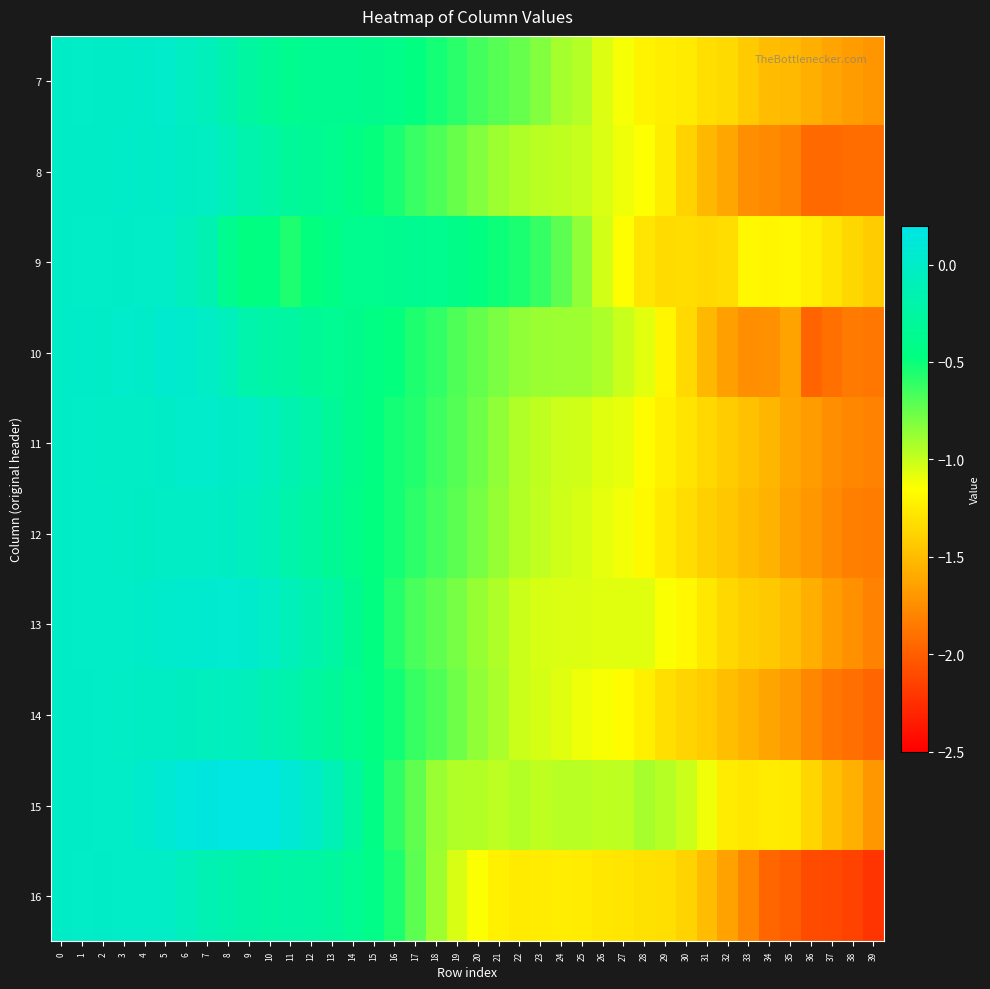

Which label corresponds to the largest value in the chart?

10